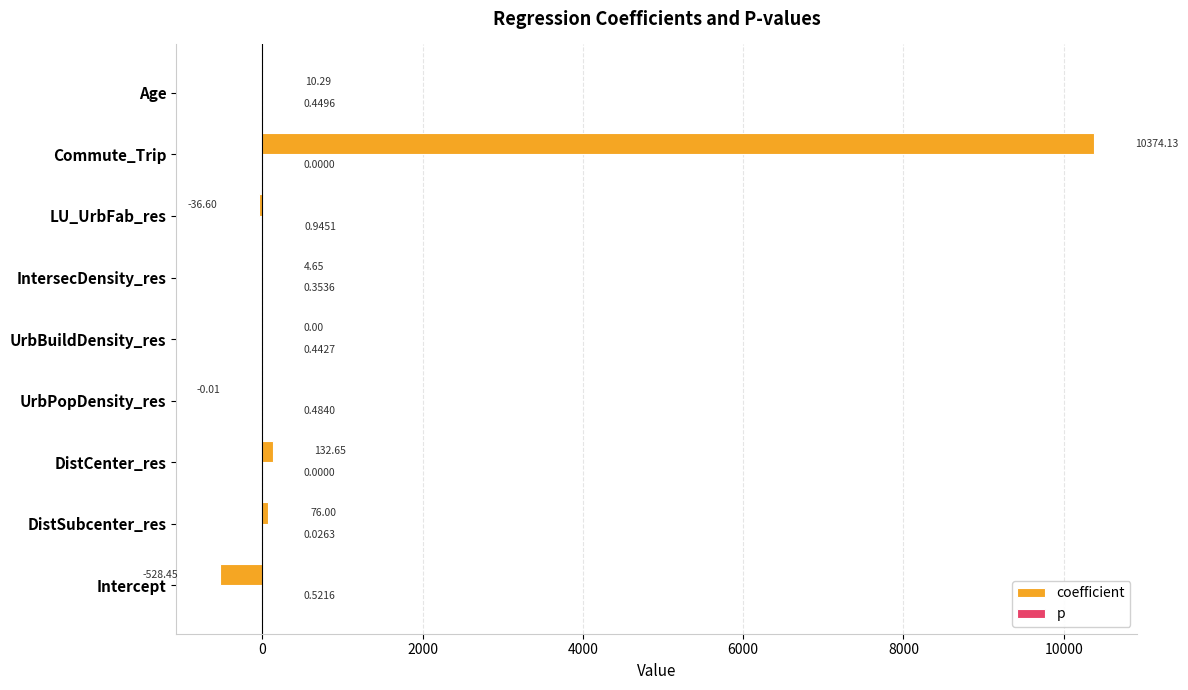

Which series has the largest total across all categories?

coefficient